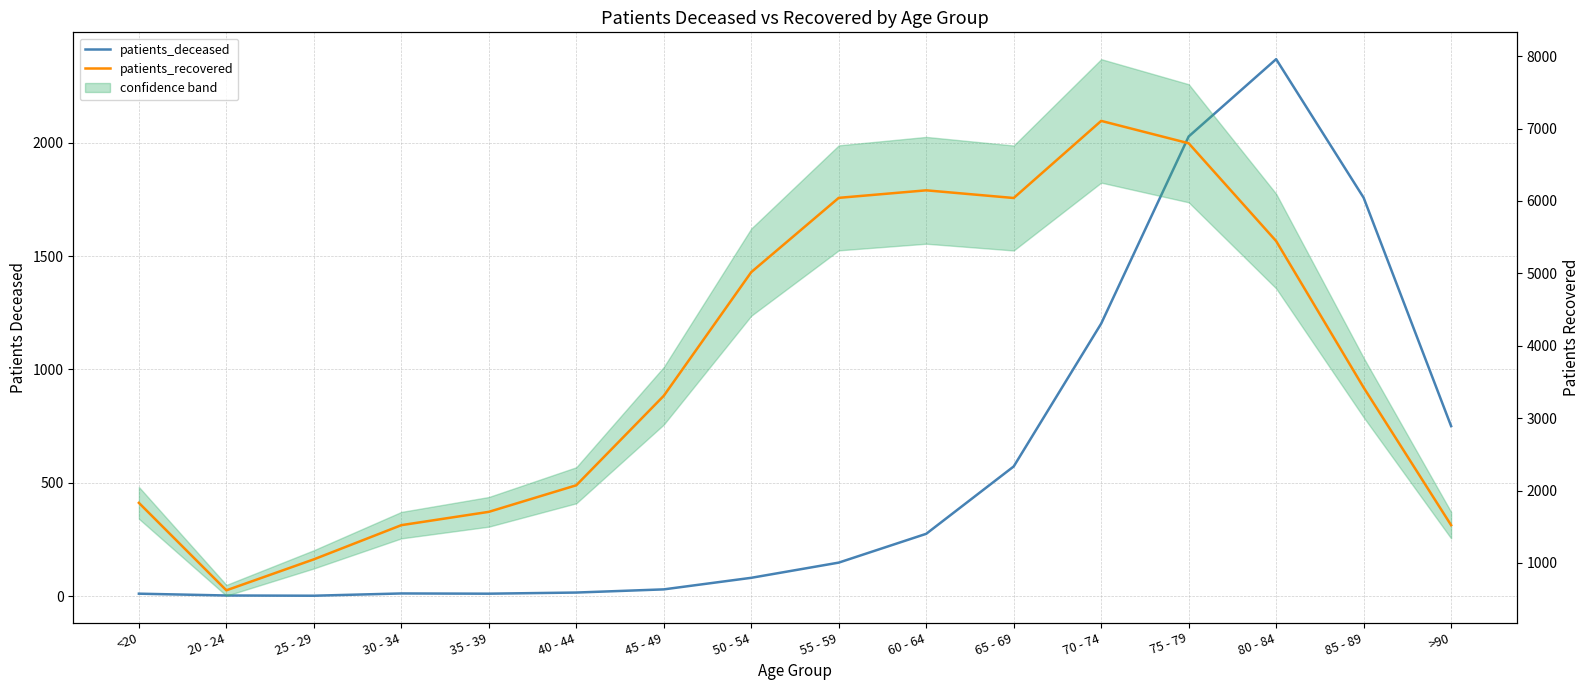

List the series in order of their peak value, highest first.

patients_recovered, patients_deceased